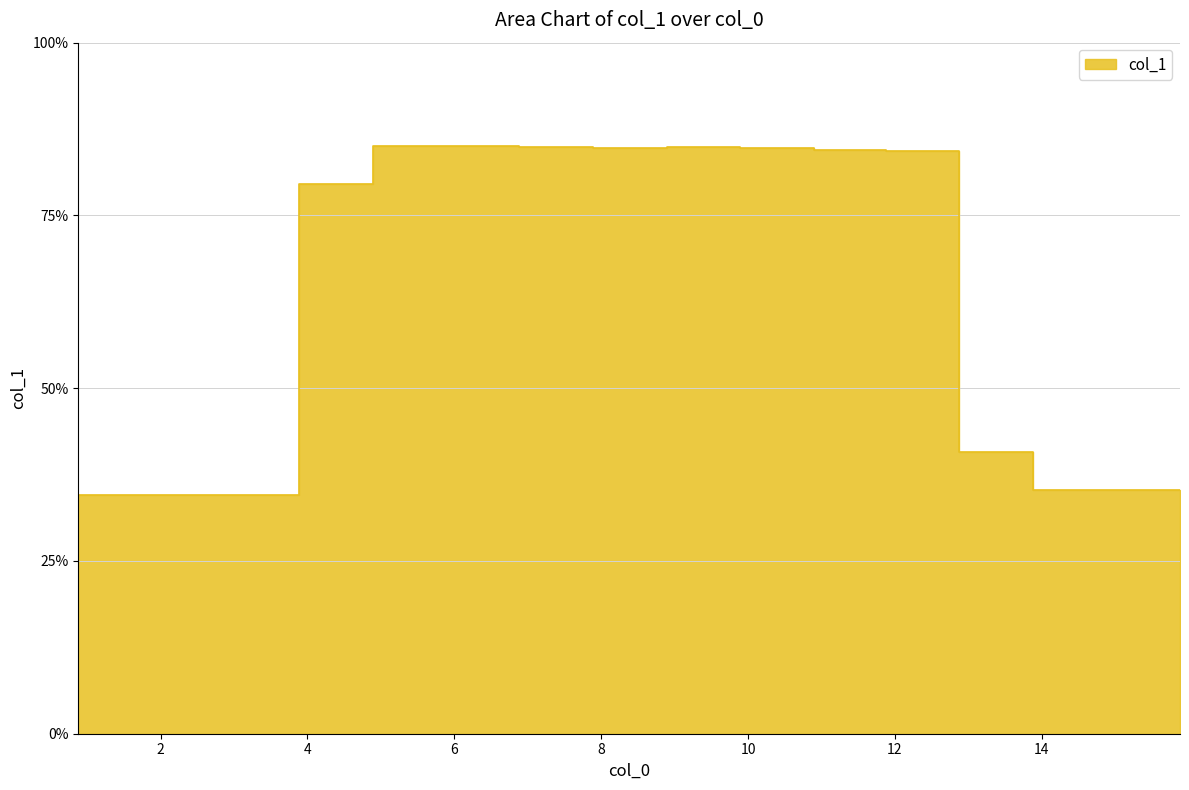

What is the average value?

63.0